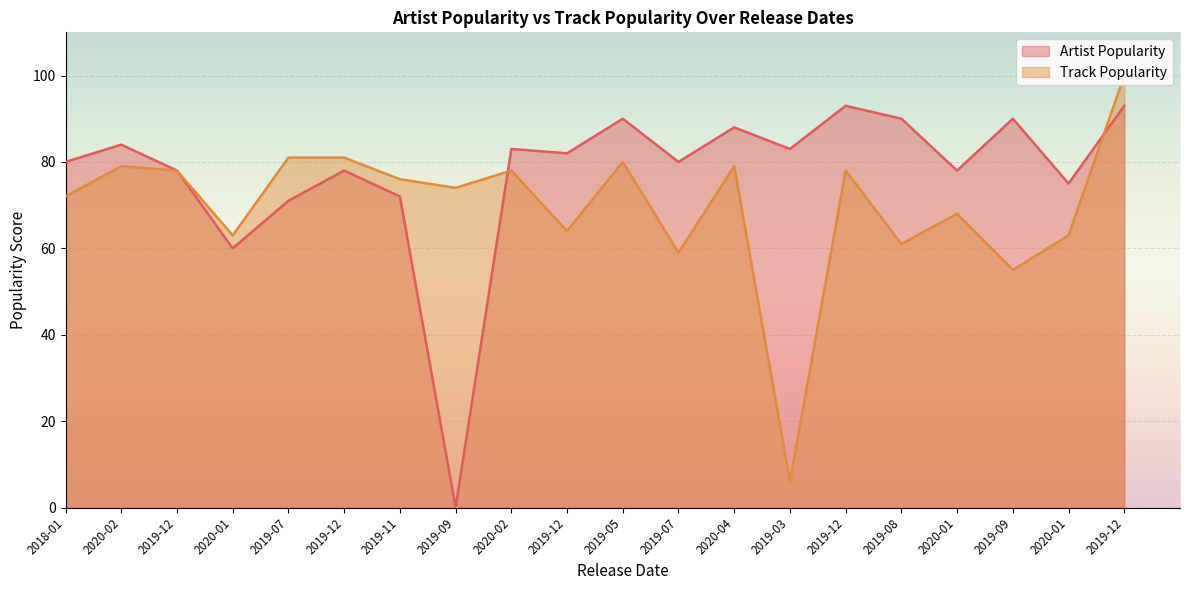

Reading left to right, list all the values displayed in this chart.

Artist Popularity: 2018-01=80	2020-02=84	2019-12=78	2020-01=60	2019-07=71	2019-12=78	2019-11=72	2019-09=0	2020-02=83	2019-12=82	2019-05=90	2019-07=80	2020-04=88	2019-03=83	2019-12=93	2019-08=90	2020-01=78	2019-09=90	2020-01=75	2019-12=93
Track Popularity: 2018-01=72	2020-02=79	2019-12=78	2020-01=63	2019-07=81	2019-12=81	2019-11=76	2019-09=74	2020-02=78	2019-12=64	2019-05=80	2019-07=59	2020-04=79	2019-03=6	2019-12=78	2019-08=61	2020-01=68	2019-09=55	2020-01=63	2019-12=100